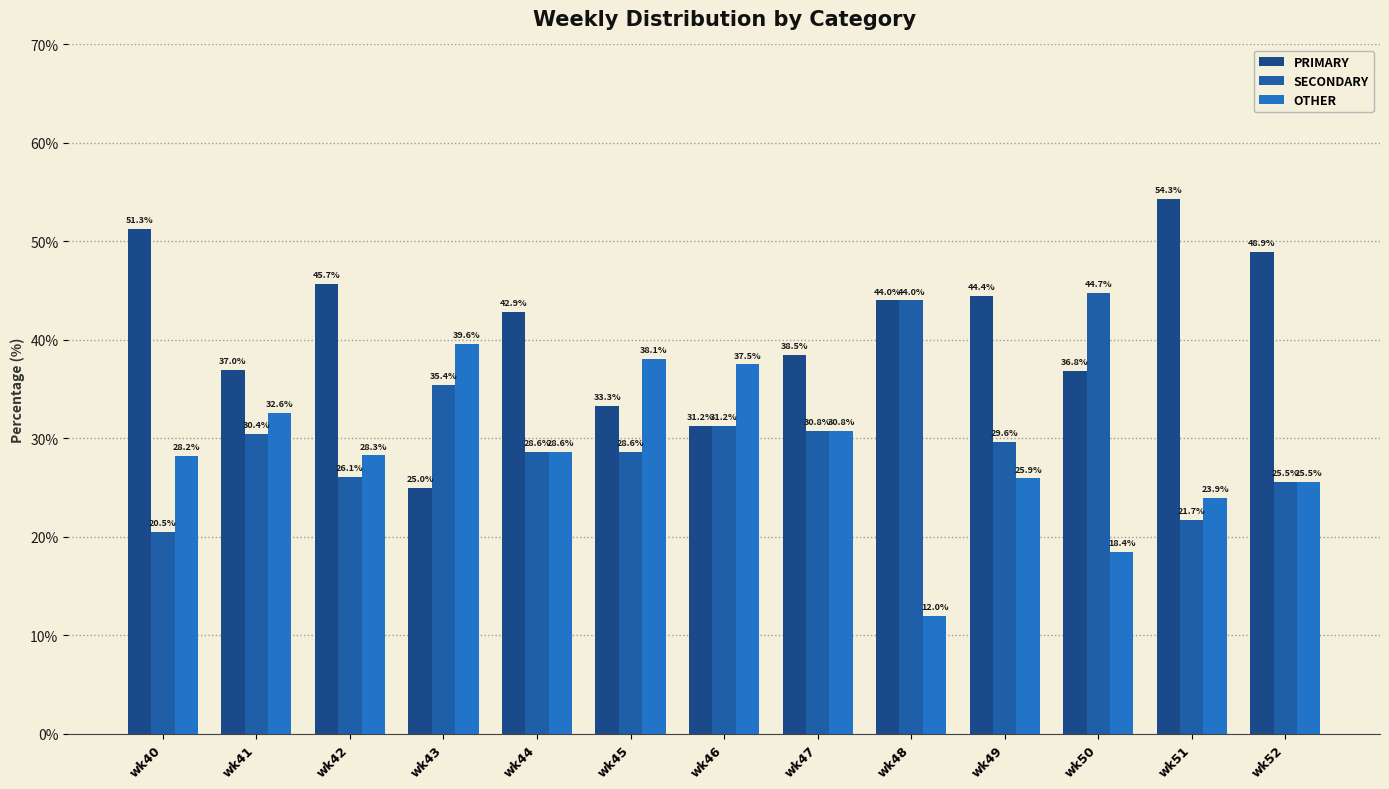

How many groups of bars are there?

13